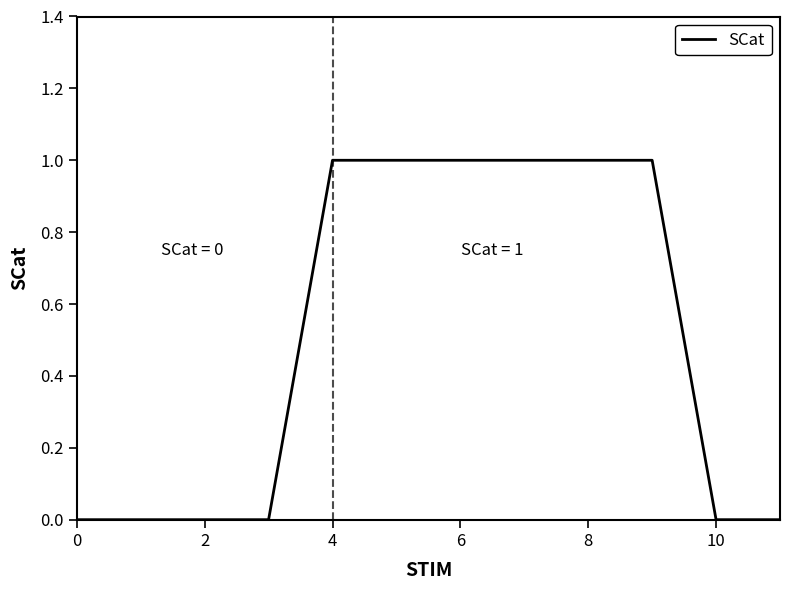

Does the chart display data point markers on the line(s)?

No